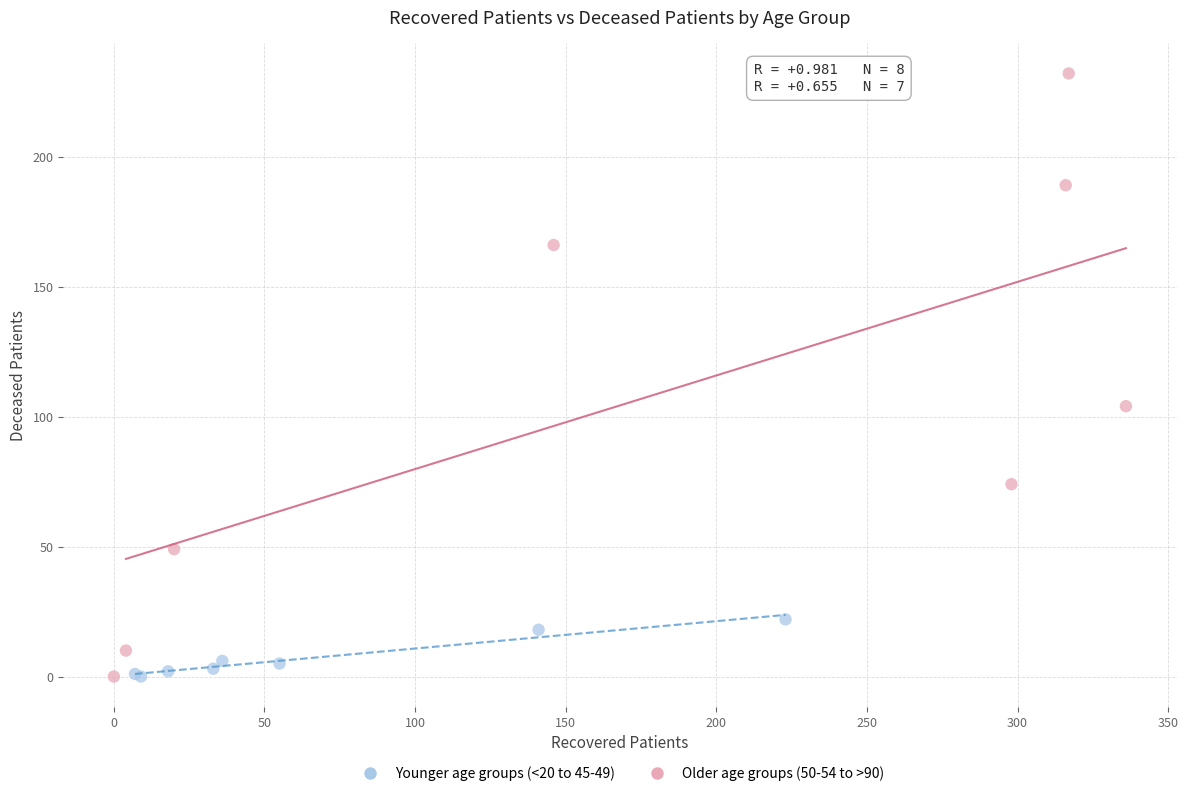

Which series contains the highest Y value?

Older age groups (50-54 to >90)